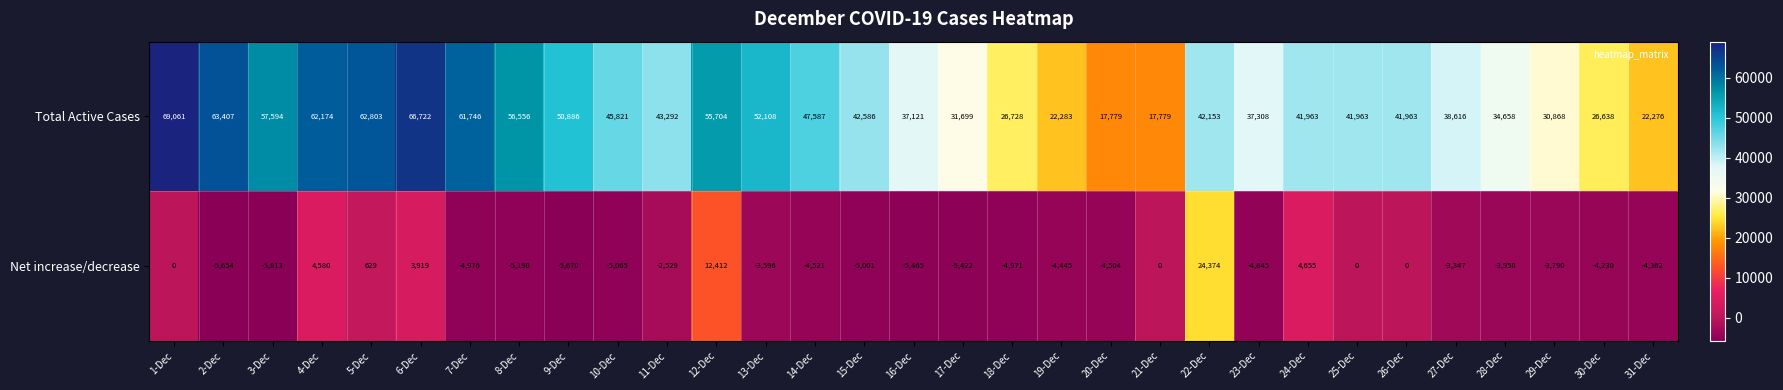

Rank the series by their average value, from highest to lowest.

Total Active Cases, Net increase/decrease